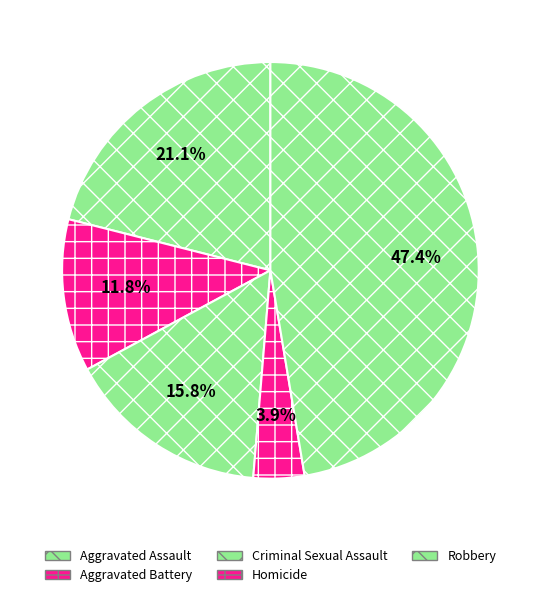

Is there any slice that represents more than half of the pie?

No